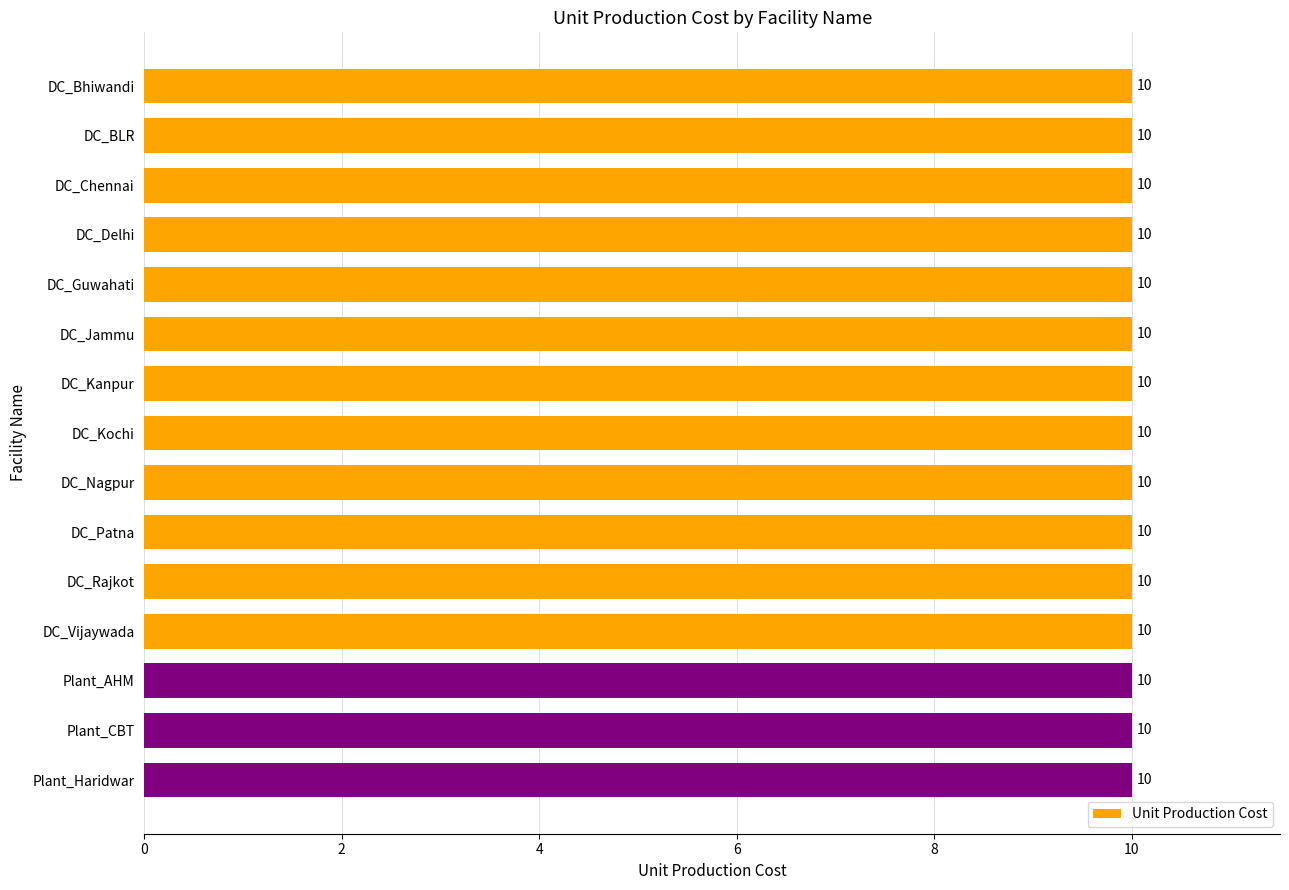

Which series has the widest spread of values?

Unit Production Cost